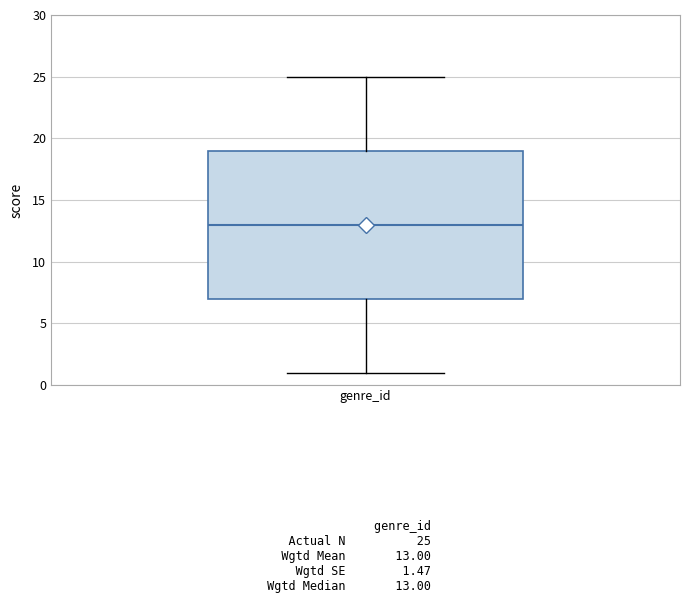

Read this box plot against the y-axis: the position of the median line, the range covered by the box, and the ends of both whiskers. The values are not printed on the chart, so give them approximately, as read against the axis.

median 13, box 7 to 19, whiskers 1 to 25